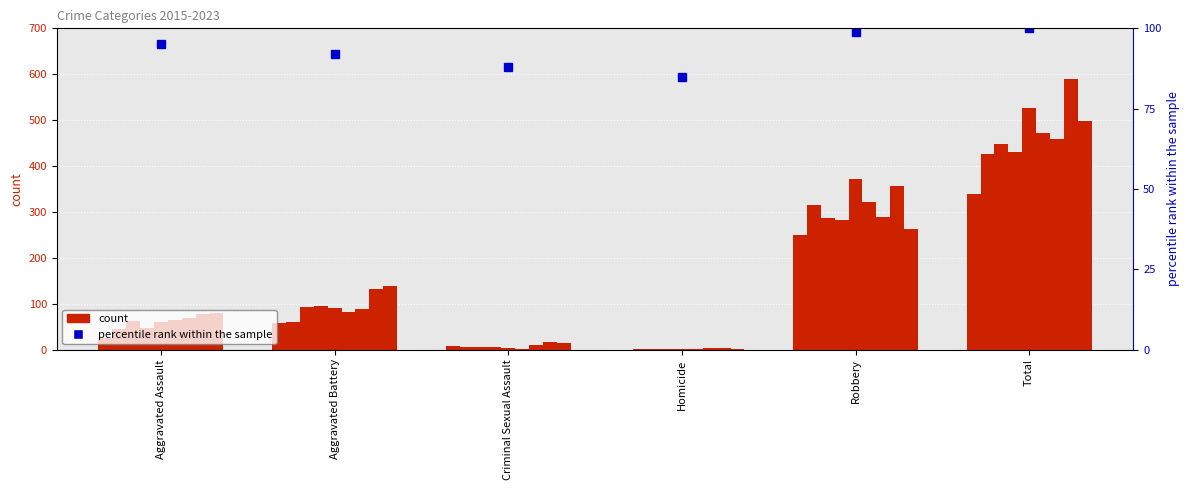

What position from the left is Homicide?

4